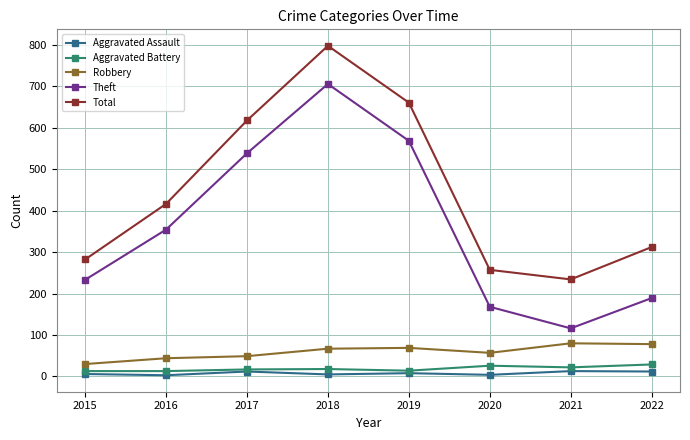

Rank the series at 2020 from highest to lowest value.

Total, Theft, Robbery, Aggravated Battery, Aggravated Assault